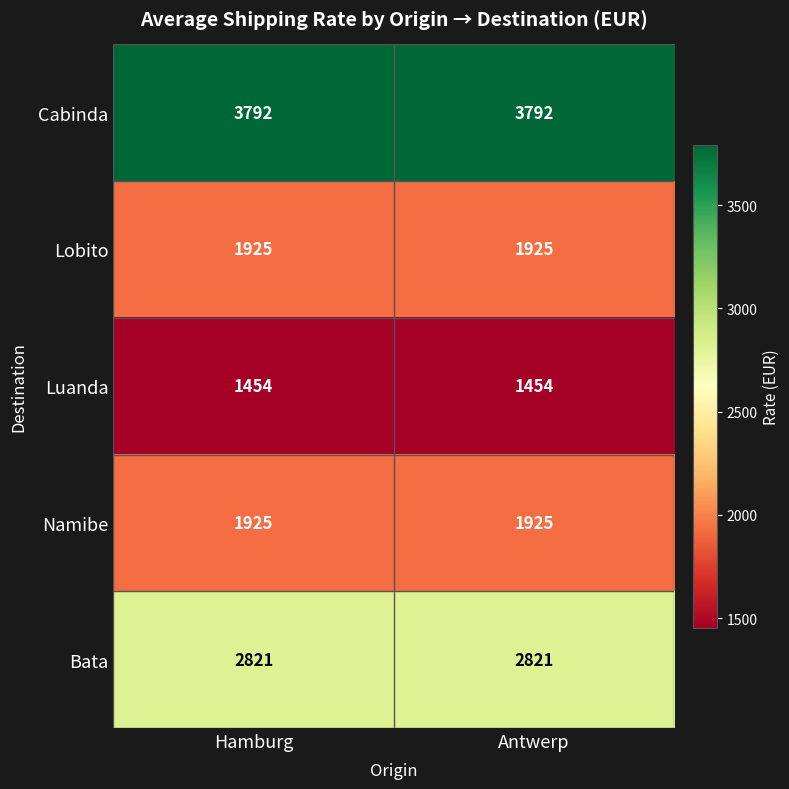

Read the Namibe value at Hamburg.

1925